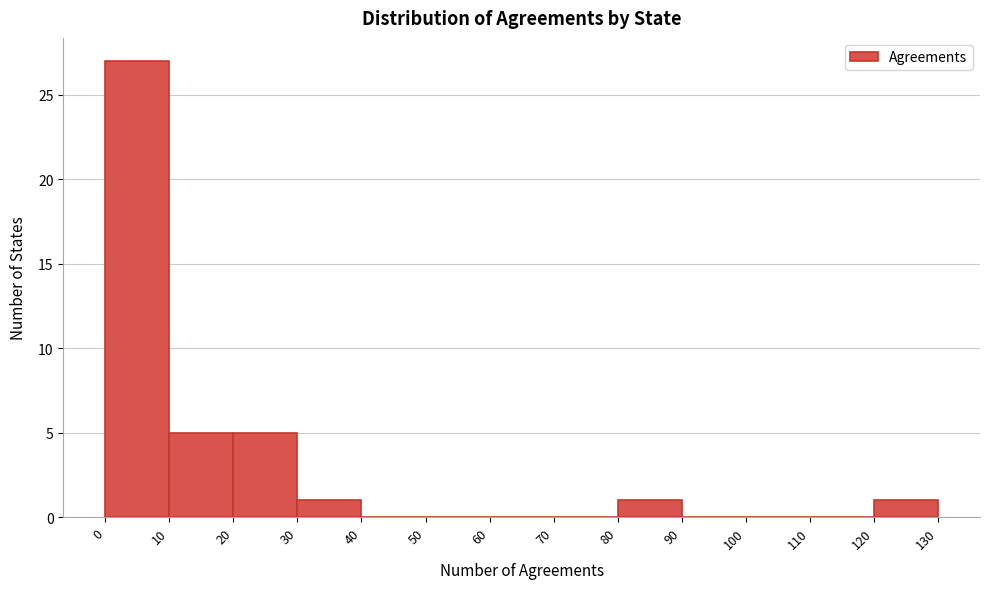

Reading left to right, list every bar in this chart as the range it spans on the x-axis followed by its height. The values are not printed on the chart, so give them approximately, as read against the axis.

0 to 10: 27
10 to 20: 5
20 to 30: 5
30 to 40: 1
40 to 50: 0
50 to 60: 0
60 to 70: 0
70 to 80: 0
80 to 90: 1
90 to 100: 0
100 to 110: 0
110 to 120: 0
120 to 130: 1